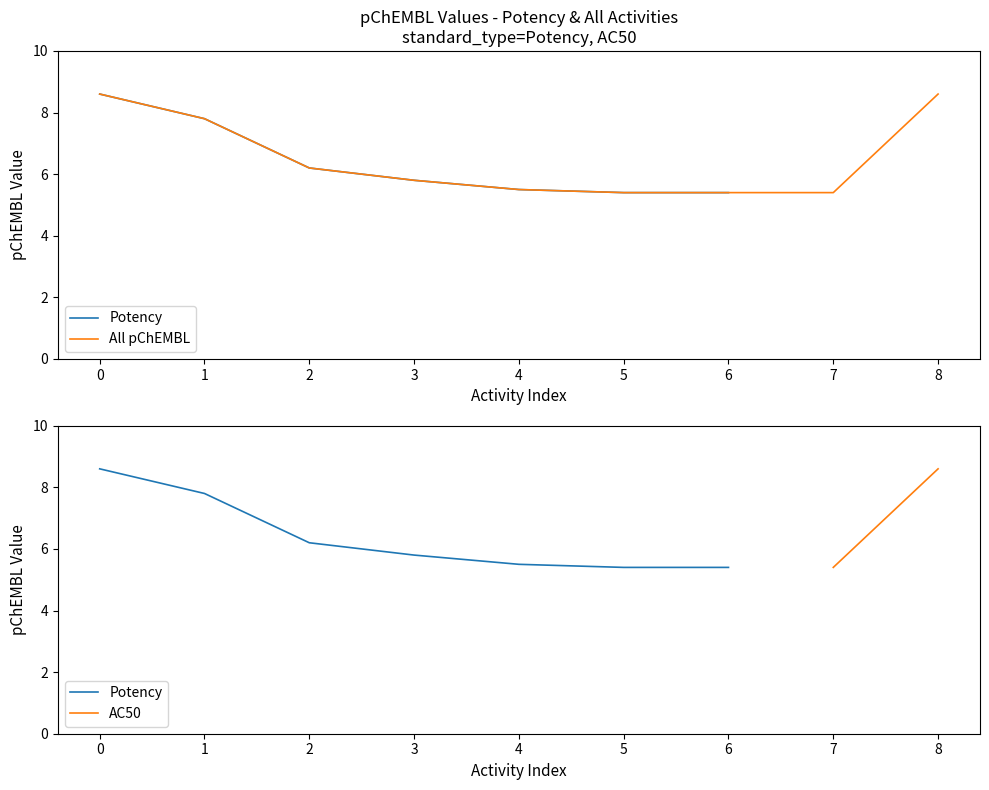

Is it true that All pChEMBL equals 13.3 at 8?

False